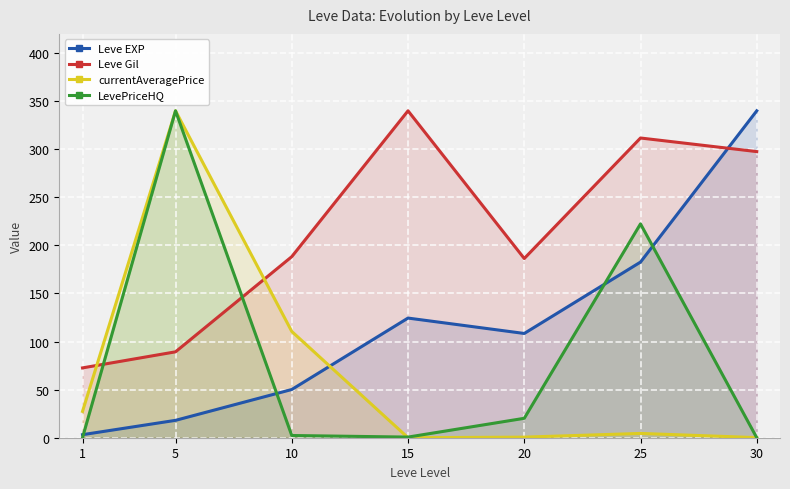

Reading left to right, extract all data points from this chart.

Leve EXP: 1=3.2	5=18.1	10=50.1	15=124.4	20=108.4	25=182.7	30=340.0
Leve Gil: 1=72.6	5=89.3	10=188.3	15=340.0	20=186.4	25=311.7	30=297.6
currentAveragePrice: 1=27.4	5=340.0	10=110.5	15=0.0	20=0.6	25=4.5	30=0.1
LevePriceHQ: 1=0.1	5=340.0	10=2.3	15=0.7	20=20.2	25=222.4	30=0.0